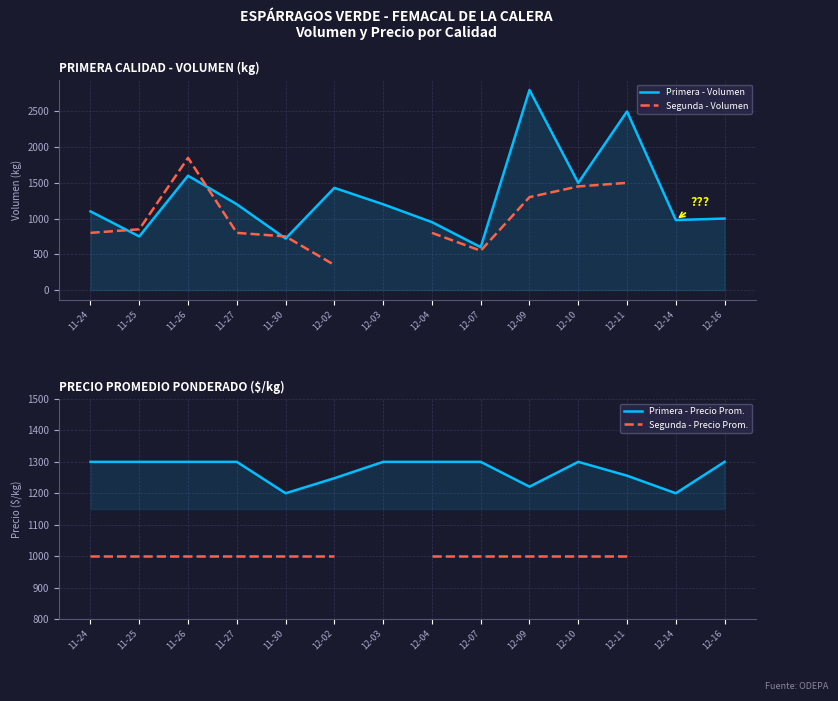

How many lines are shown in the chart?

4